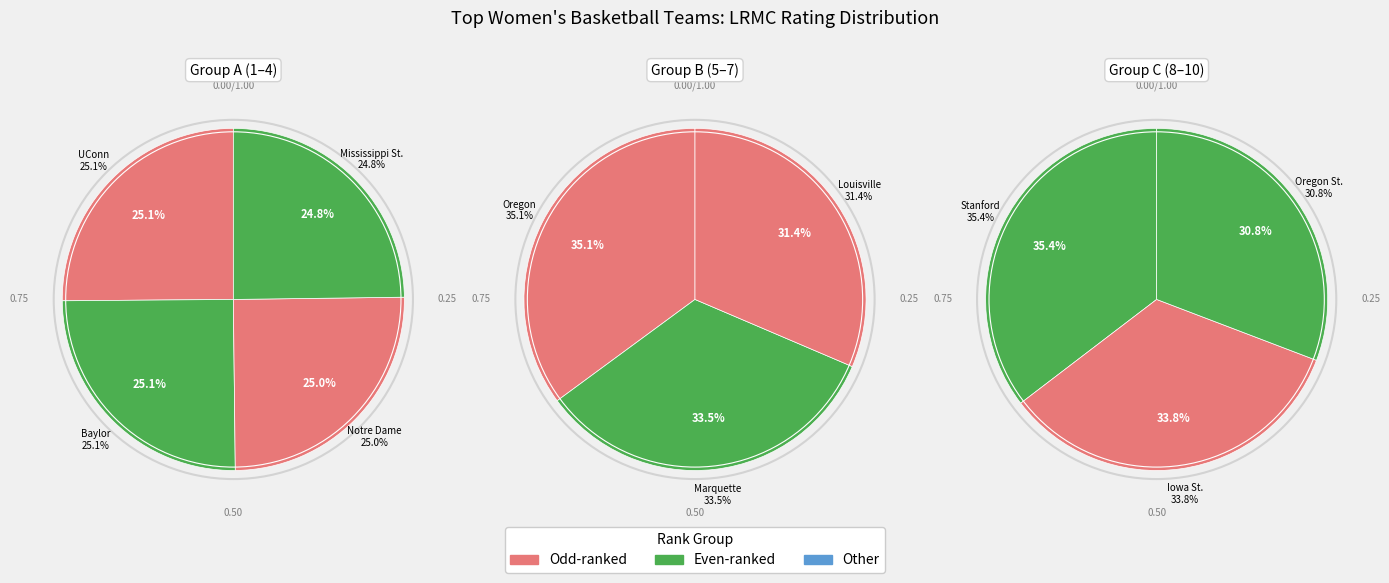

Which category has the smallest portion of the pie?

Oregon St.